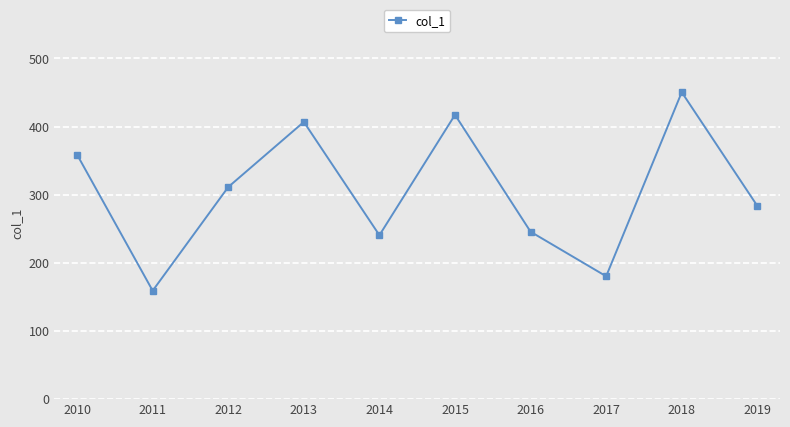

True or false: the data has more than 2 interior local peaks.

True